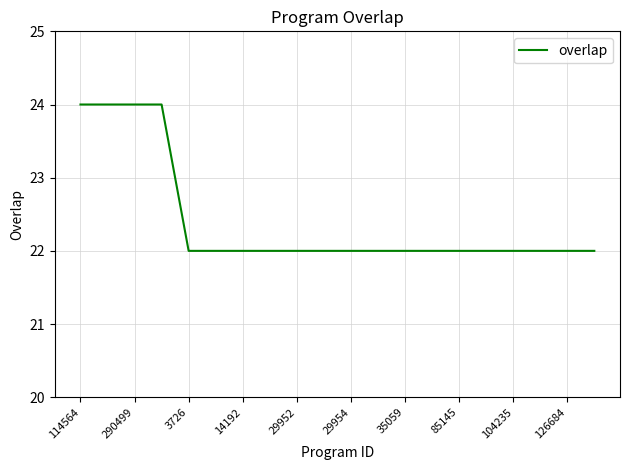

What is the maximum value shown in the chart?

24